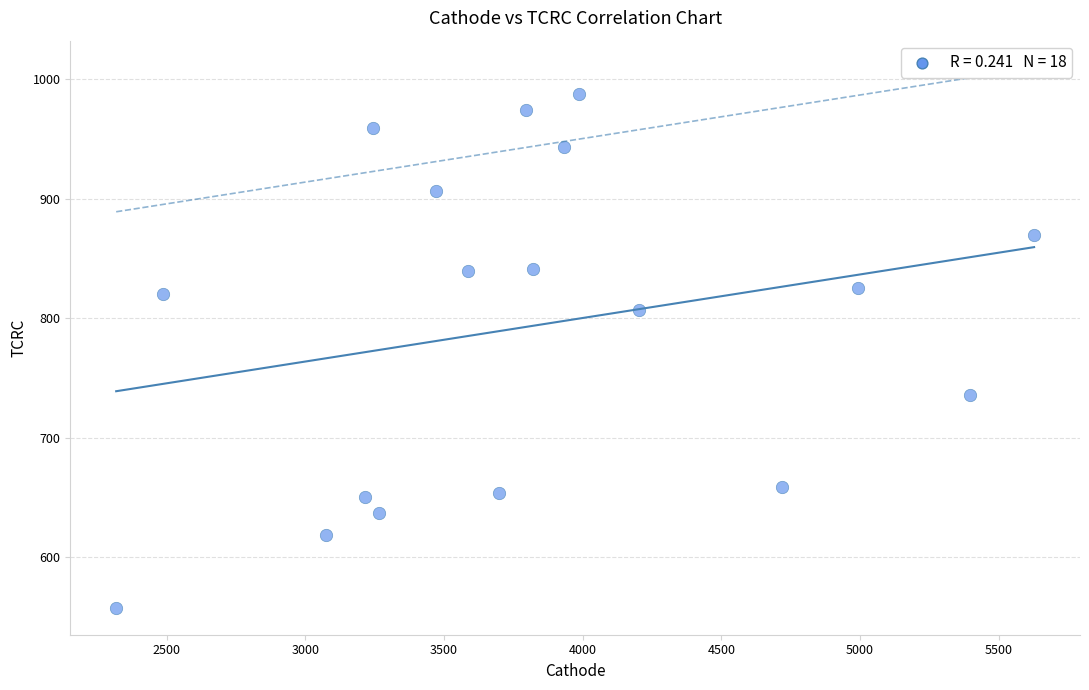

What is the range of X values (max minus min)?

3309.9